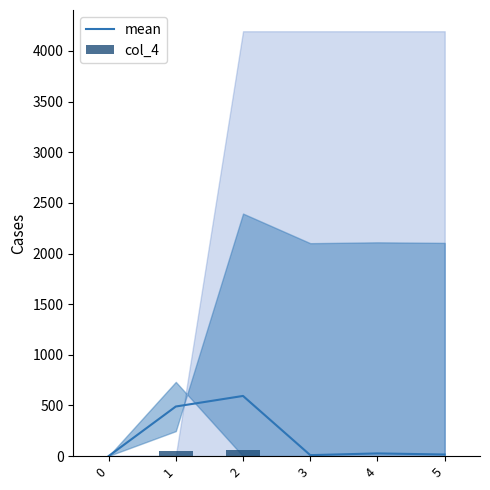

What is the sum of the col_4 values at 4 and 2?

62.1